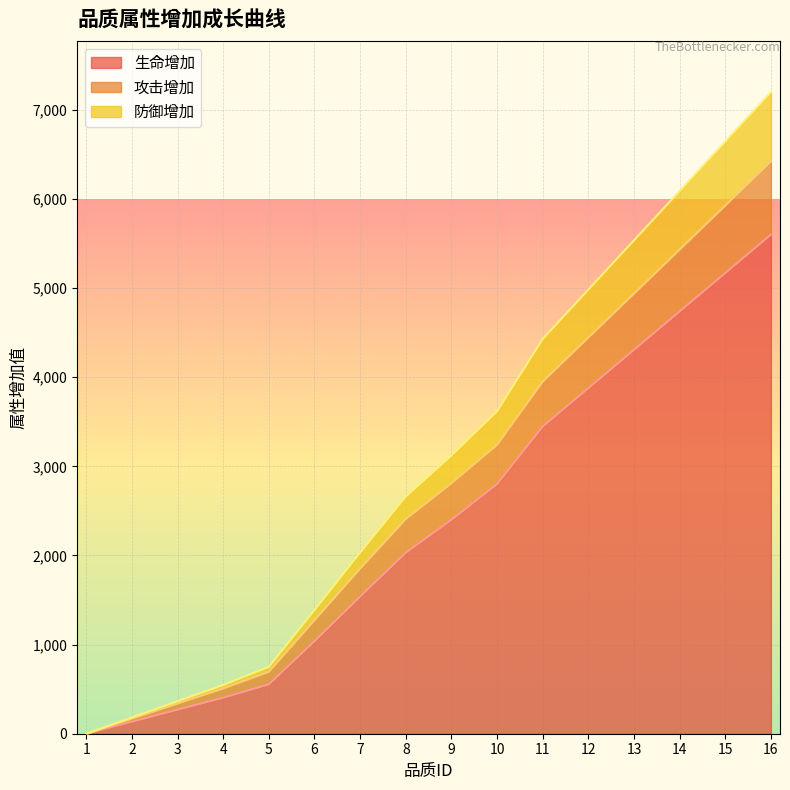

True or false: 生命增加 and 防御增加 cross at least once.

False